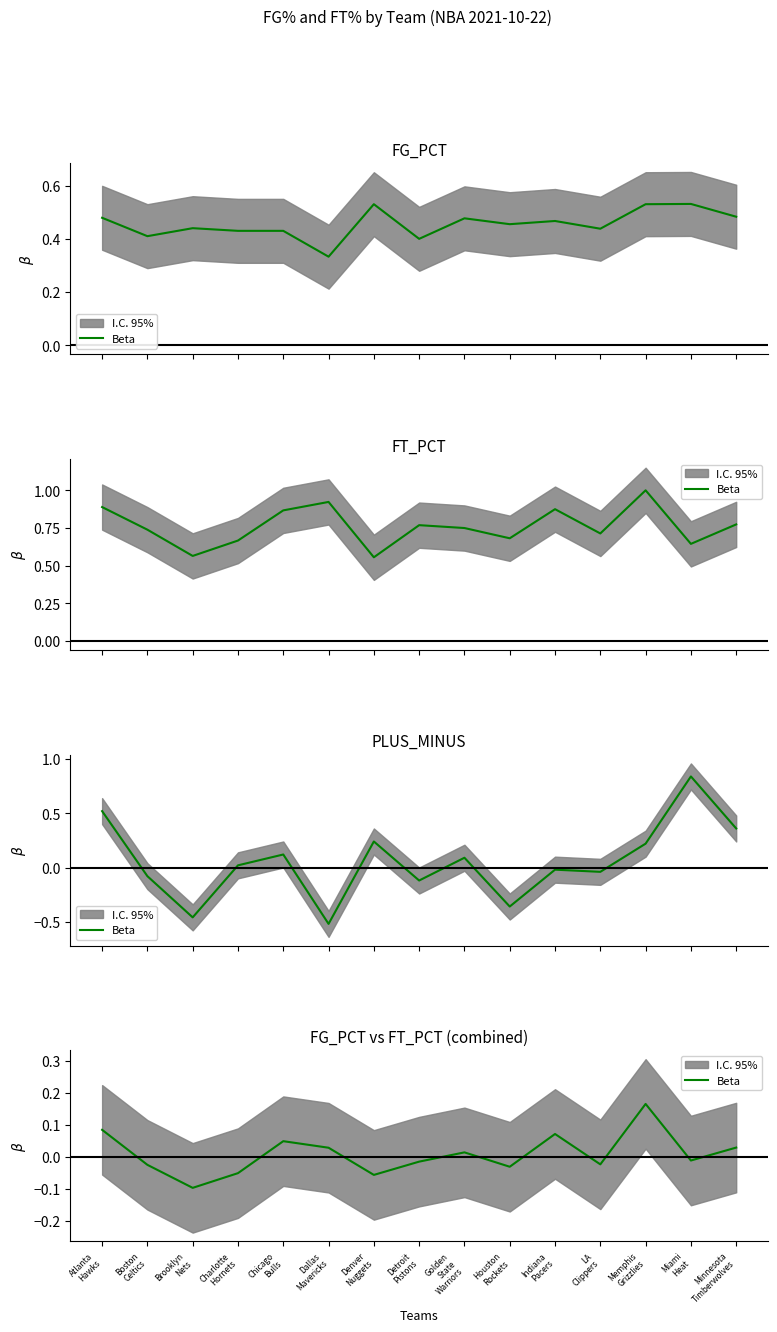

How many lines are shown in the chart?

1